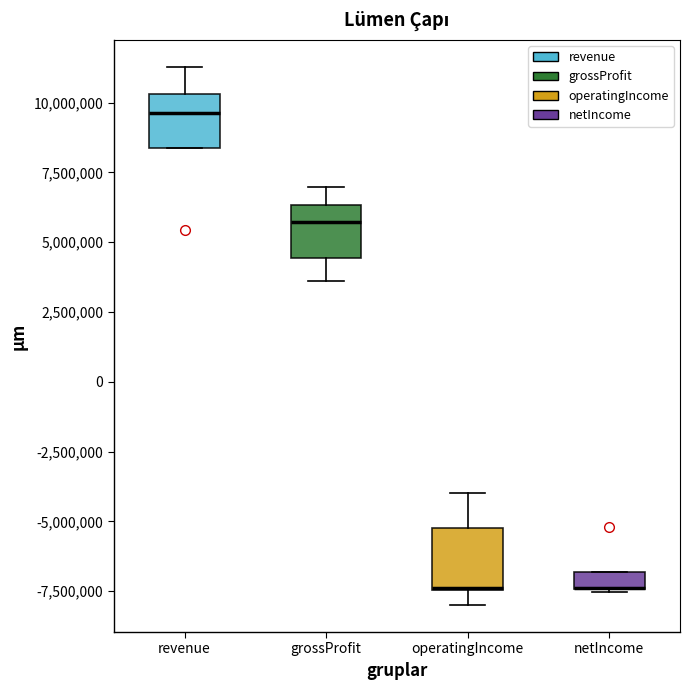

Where is the lower edge of the box for grossProfit on the y-axis? The values are not printed on the chart, so give them approximately, as read against the axis.

4500000